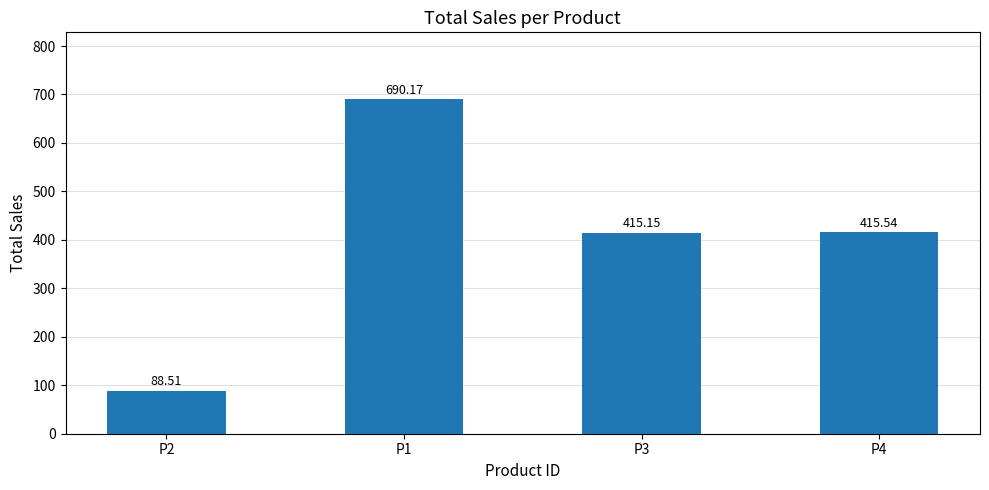

True or false: the data shows 176.2 at P3.

False